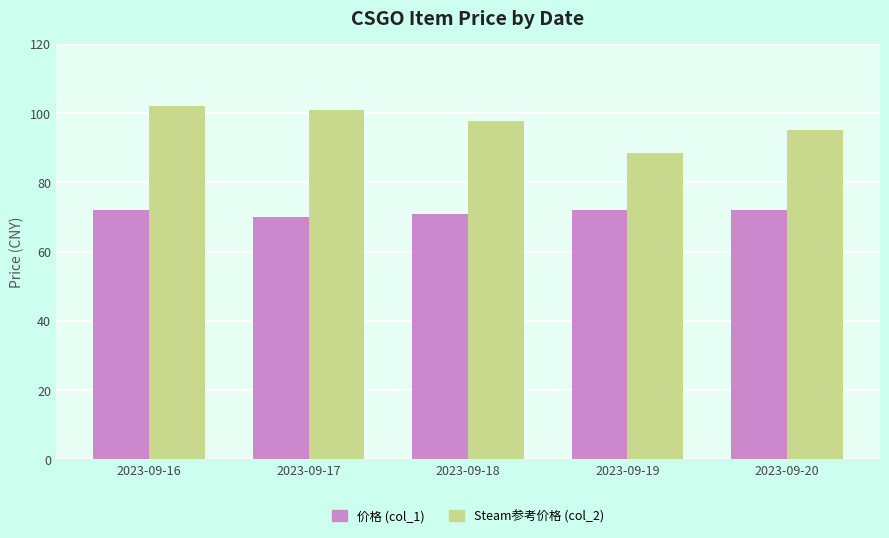

What is the difference between the highest and lowest values at 2023-09-17?

31.0